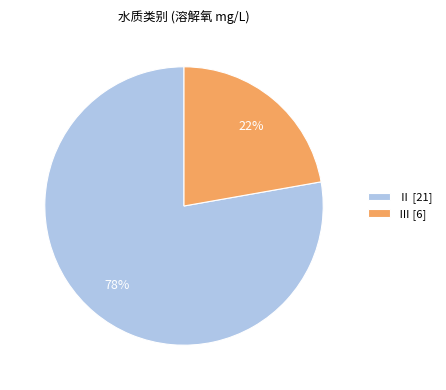

Is the sum of Ⅱ [21] and Ⅲ [6] greater than half?

Yes